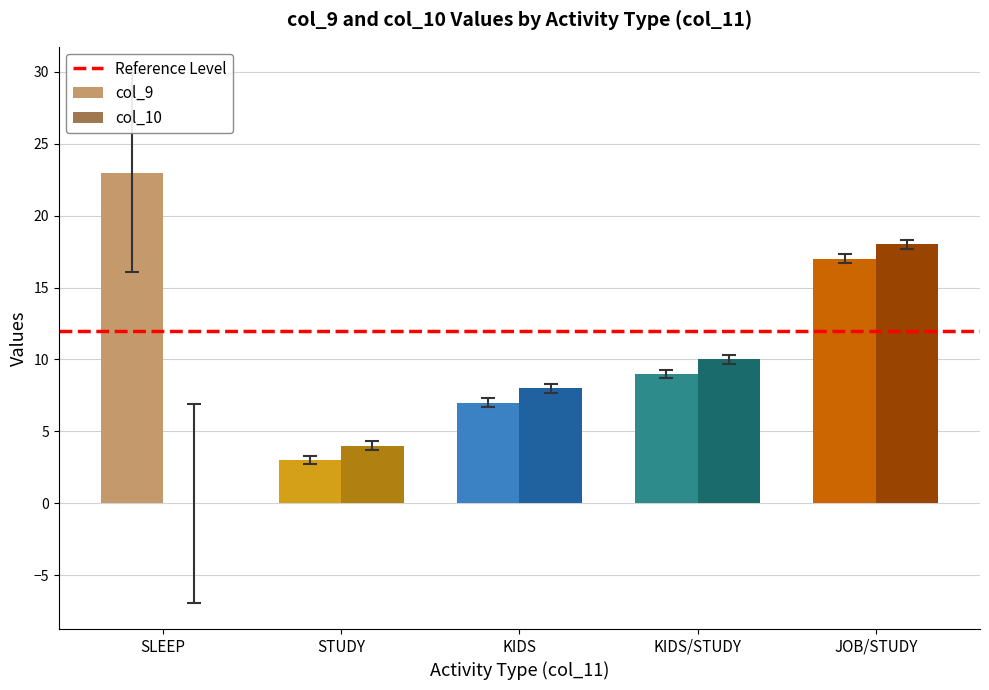

Between SLEEP and JOB/STUDY, which series saw the biggest shift?

col_10